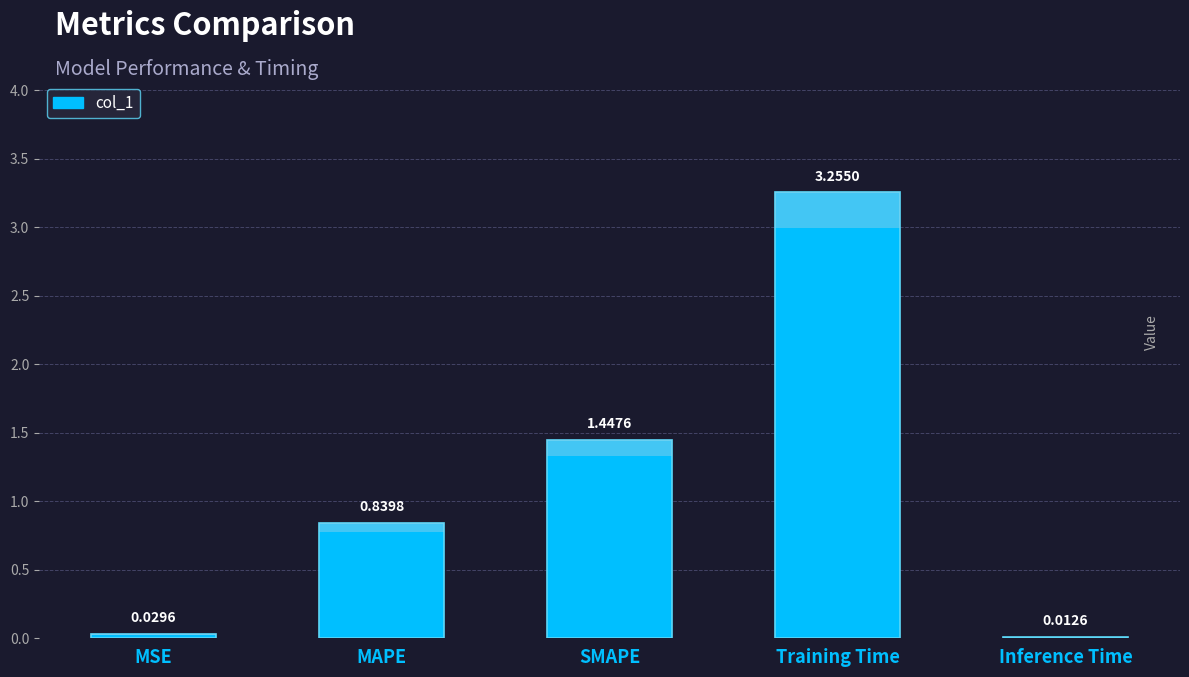

What position from the left is Training Time?

4